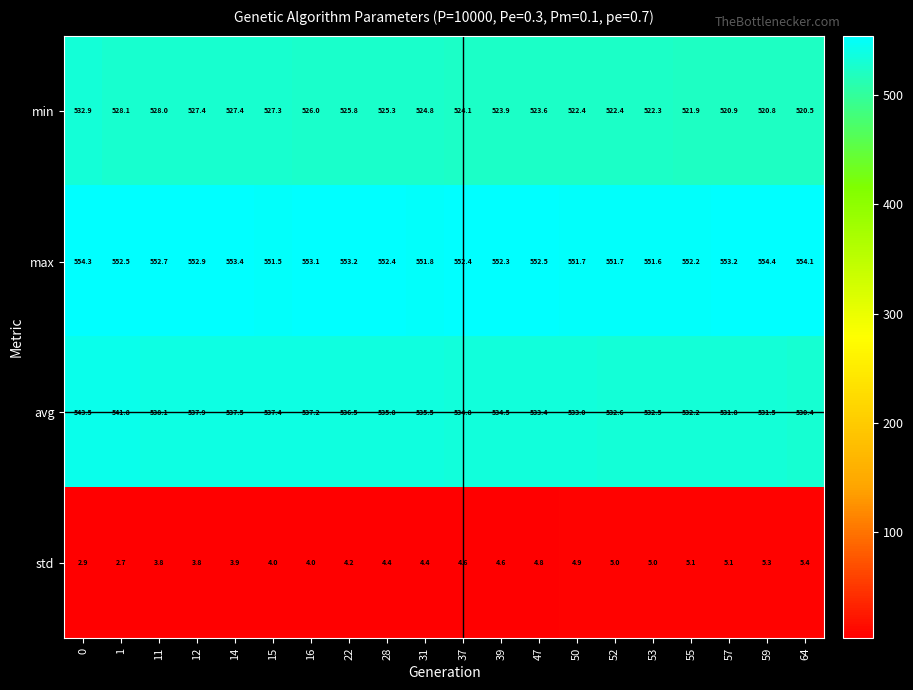

Which series has the largest range (max minus min)?

avg